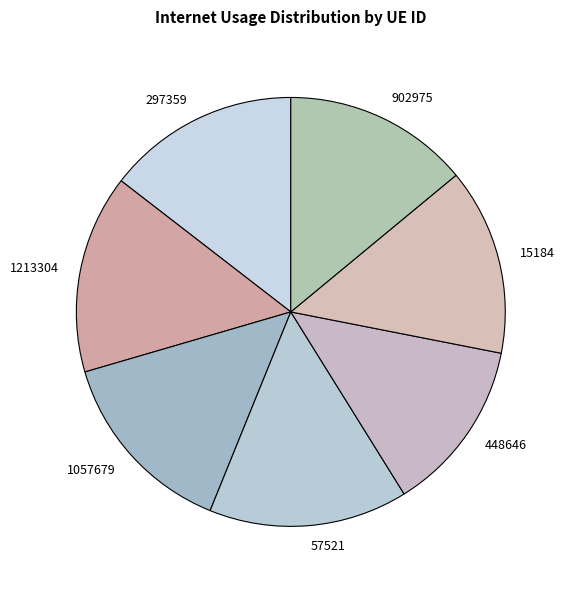

True or false: 1213304 accounts for 20% of the total.

False